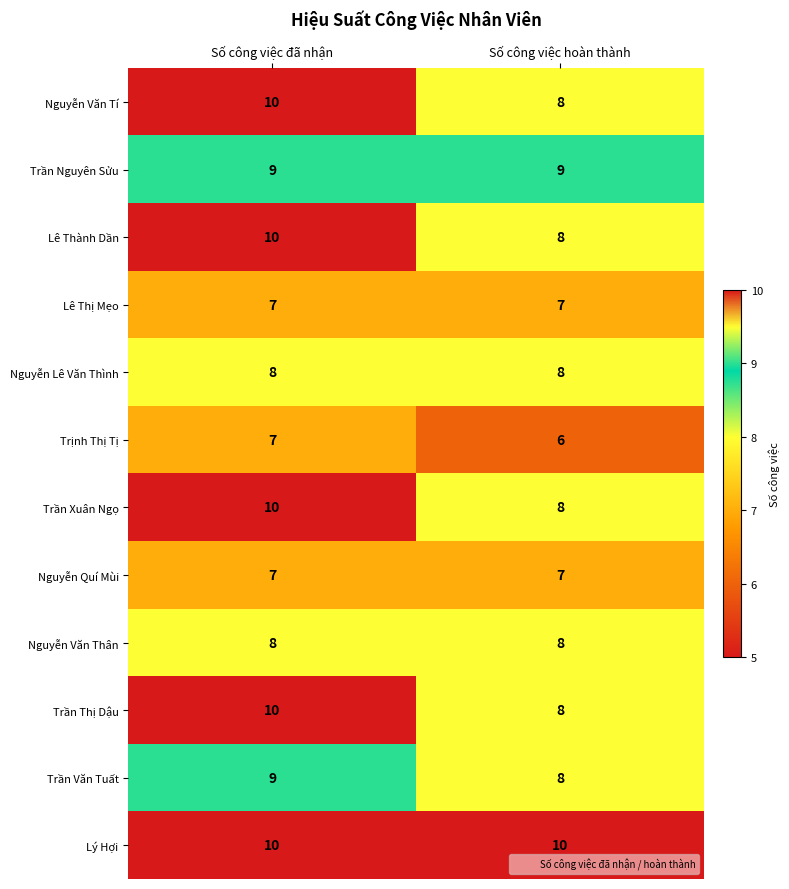

Reading right to left, extract all data points from this chart.

Nguyễn Văn Tí: Số công việc hoàn thành=8	Số công việc đã nhận=10
Trần Nguyên Sửu: Số công việc hoàn thành=9	Số công việc đã nhận=9
Lê Thành Dần: Số công việc hoàn thành=8	Số công việc đã nhận=10
Lê Thị Mẹo: Số công việc hoàn thành=7	Số công việc đã nhận=7
Nguyễn Lê Văn Thình: Số công việc hoàn thành=8	Số công việc đã nhận=8
Trịnh Thị Tị: Số công việc hoàn thành=6	Số công việc đã nhận=7
Trần Xuân Ngọ: Số công việc hoàn thành=8	Số công việc đã nhận=10
Nguyễn Quí Mùi: Số công việc hoàn thành=7	Số công việc đã nhận=7
Nguyễn Văn Thân: Số công việc hoàn thành=8	Số công việc đã nhận=8
Trần Thị Dậu: Số công việc hoàn thành=8	Số công việc đã nhận=10
Trần Văn Tuất: Số công việc hoàn thành=8	Số công việc đã nhận=9
Lý Hợi: Số công việc hoàn thành=10	Số công việc đã nhận=10